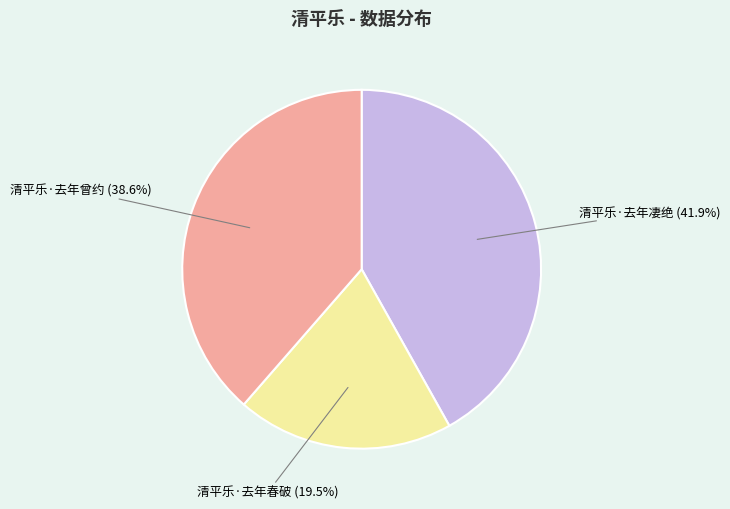

Does 清平乐·去年凄绝 represent more than half of the total?

No